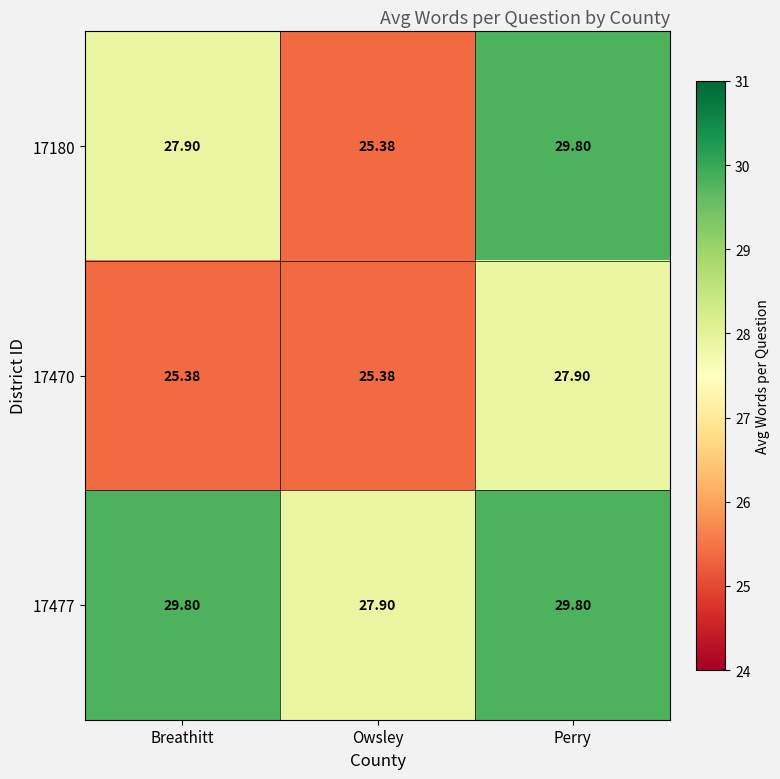

At Breathitt, list the series in order from largest to smallest.

17477, 17180, 17470